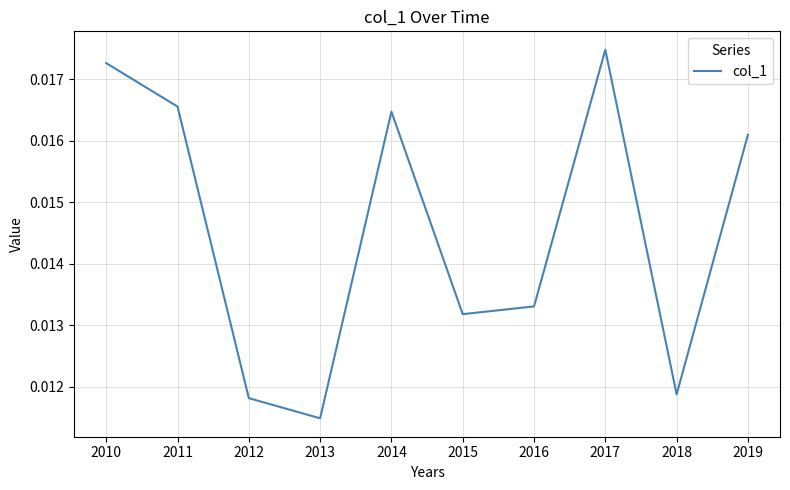

Does the chart have visible grid lines?

Yes